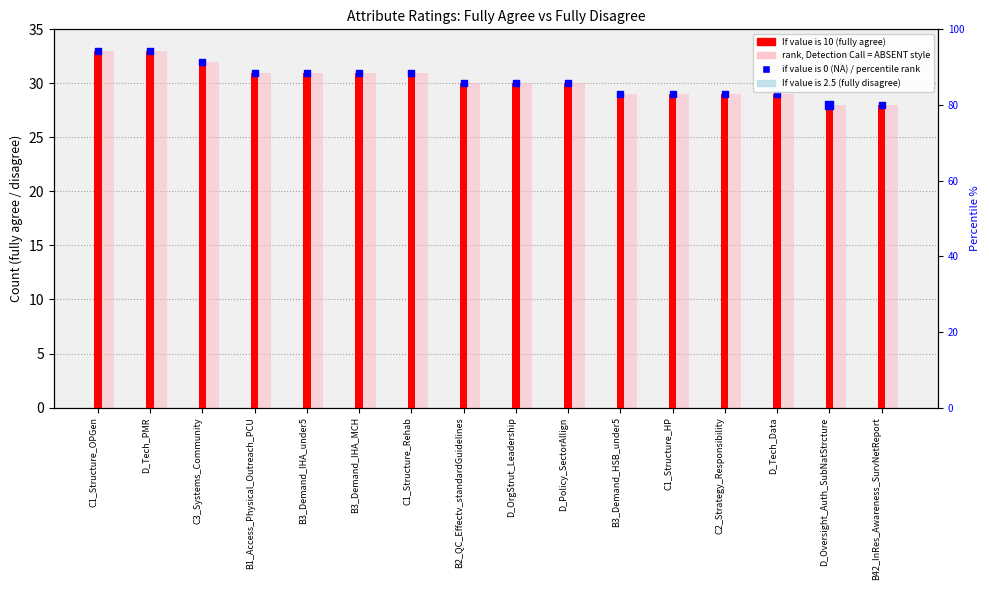

What is the change in value from B2_QC_Effectv_standardGuidelines to D_Tech_Data?

-1